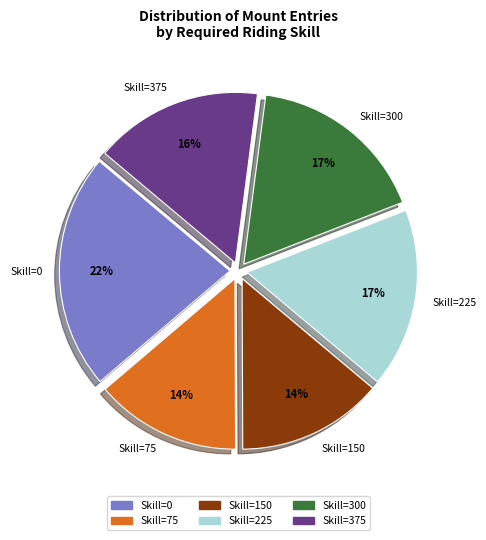

To the nearest percent, what is the average slice percentage?

17%